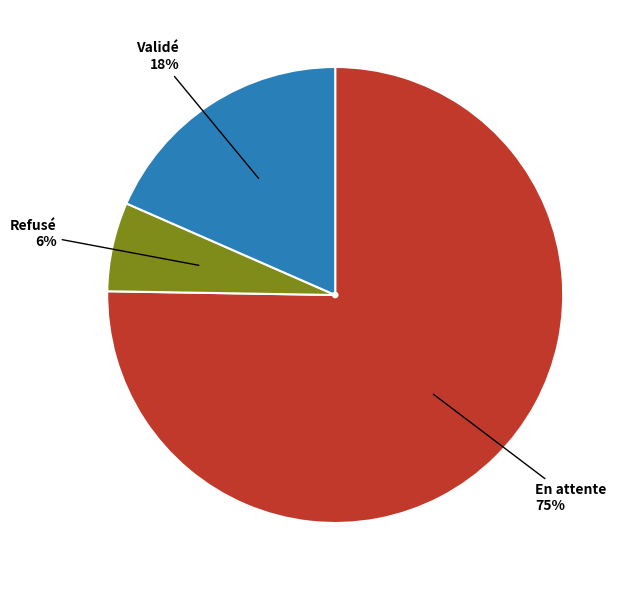

Is the sum of En attente and Validé greater than half?

Yes